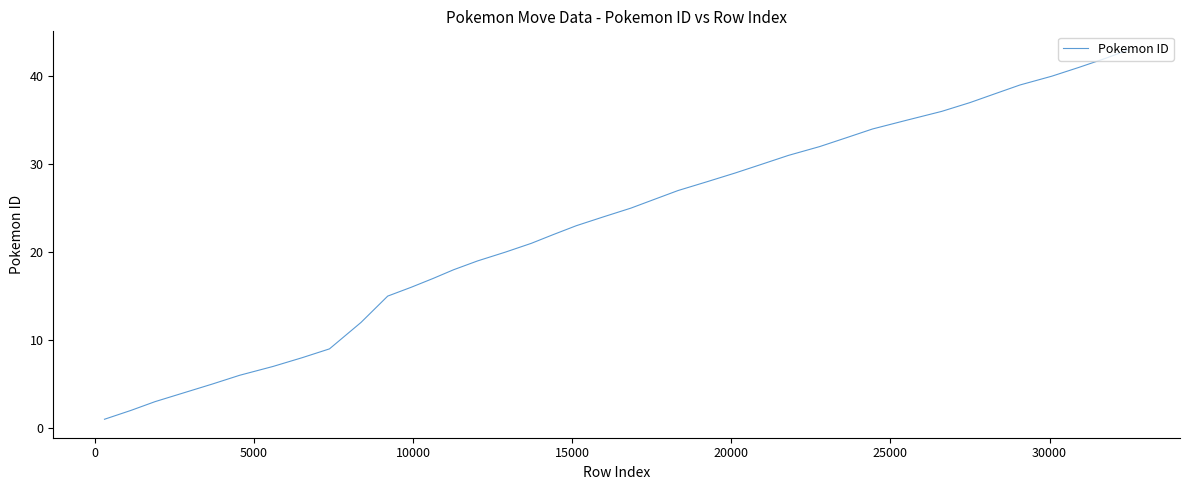

What is the greatest value displayed?

43